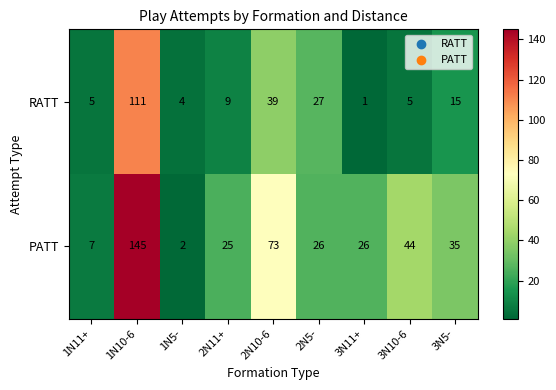

What is the spread (max minus min) of values at 1N11+?

2